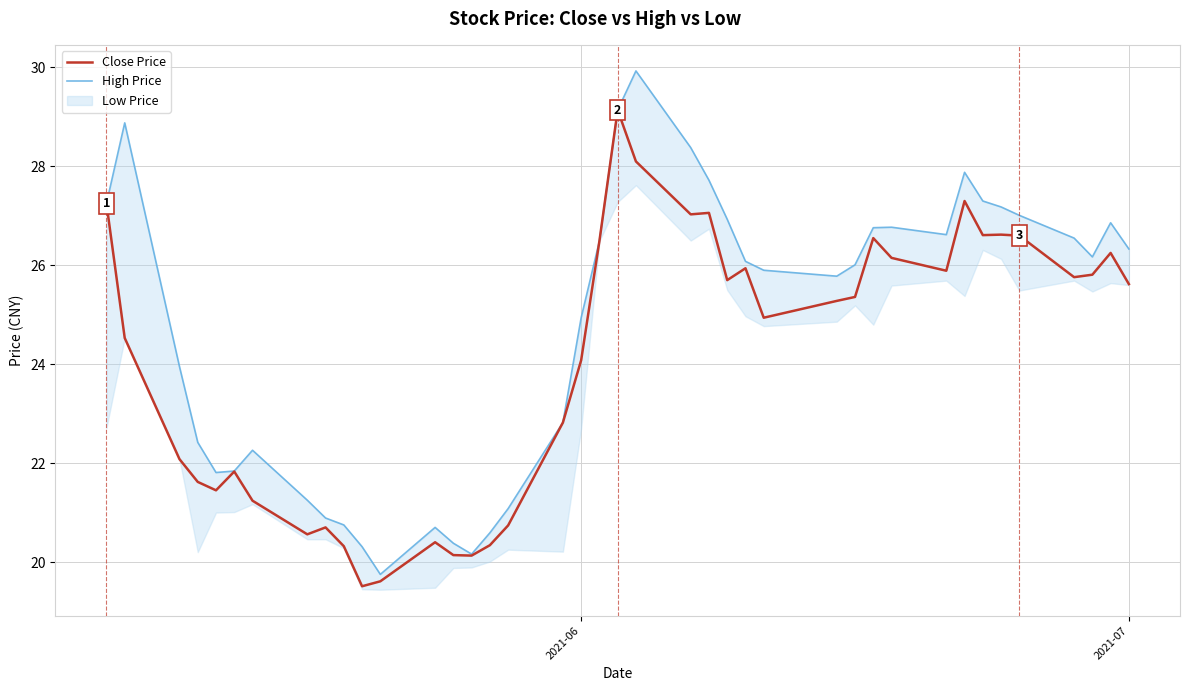

In High Price, how many points are lower than both neighbors (excluding endpoints)?

6